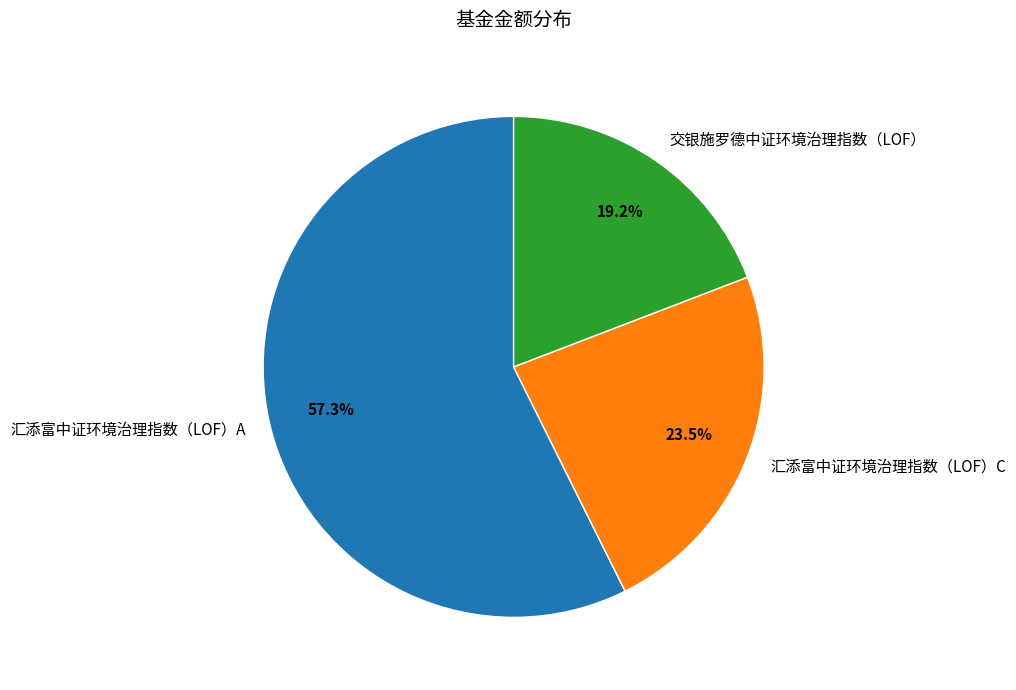

Combined, what portion of the pie is 汇添富中证环境治理指数（LOF）A and 交银施罗德中证环境治理指数（LOF）?

76.5%